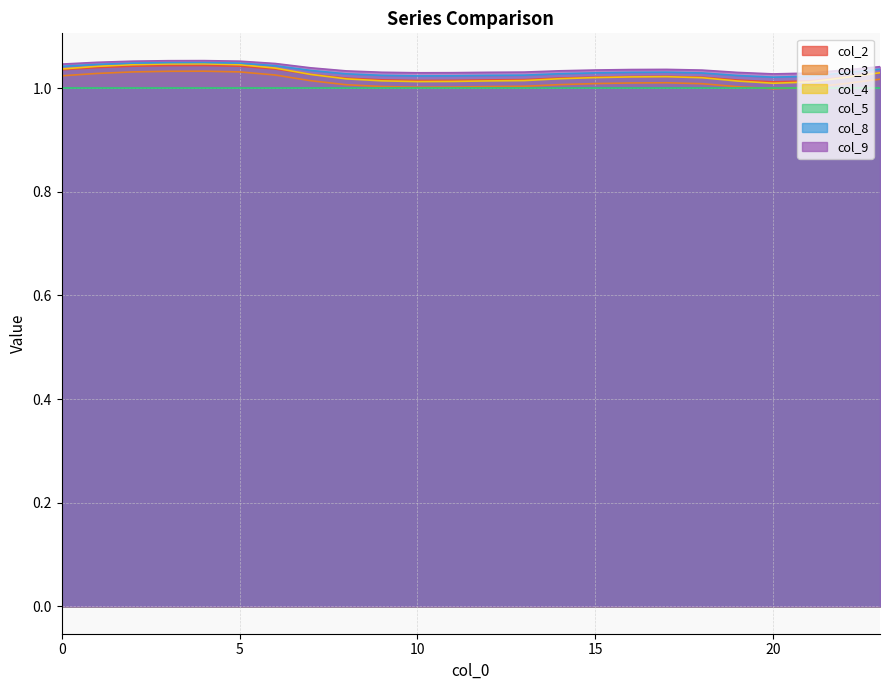

Is it true that col_9 equals 0.6 at 0?

False